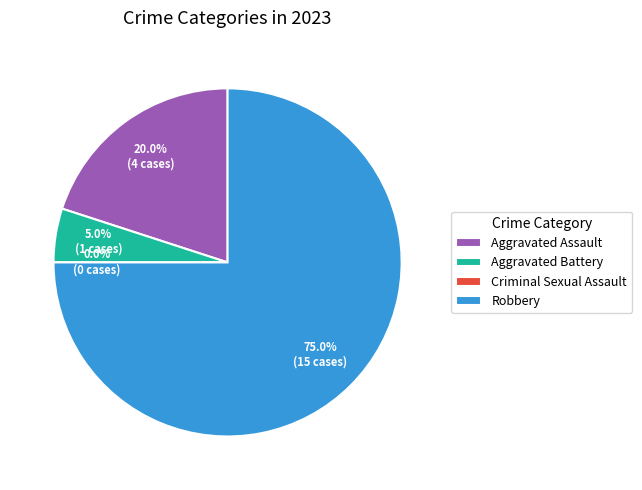

Is there a majority slice in this chart?

Yes